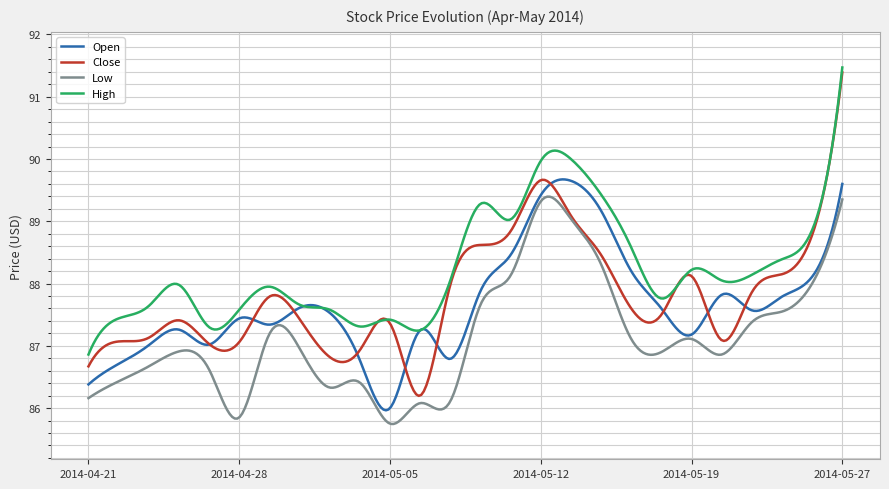

What is the maximum value shown in the chart?

91.5